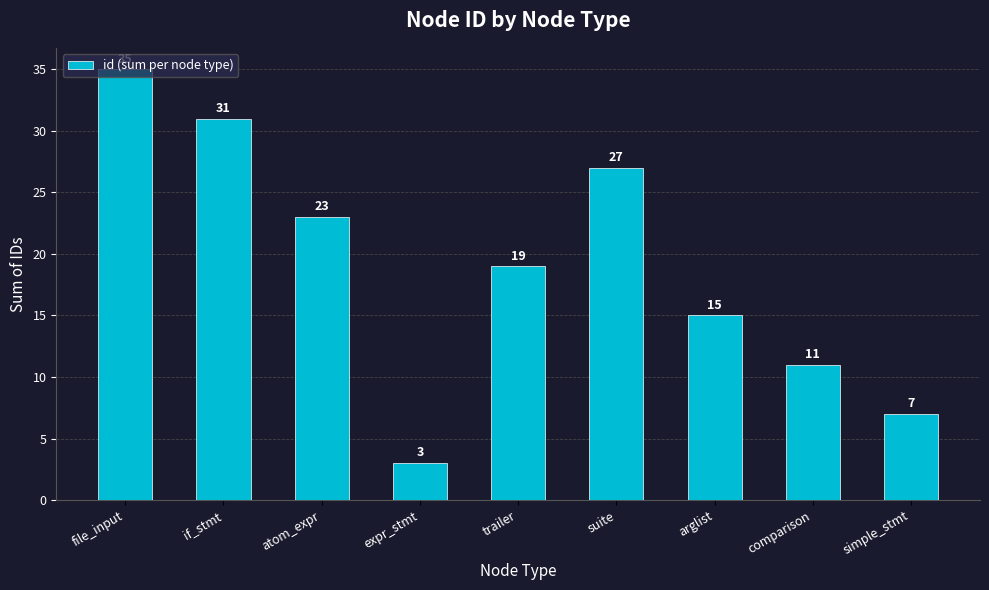

What position from the left is comparison?

8